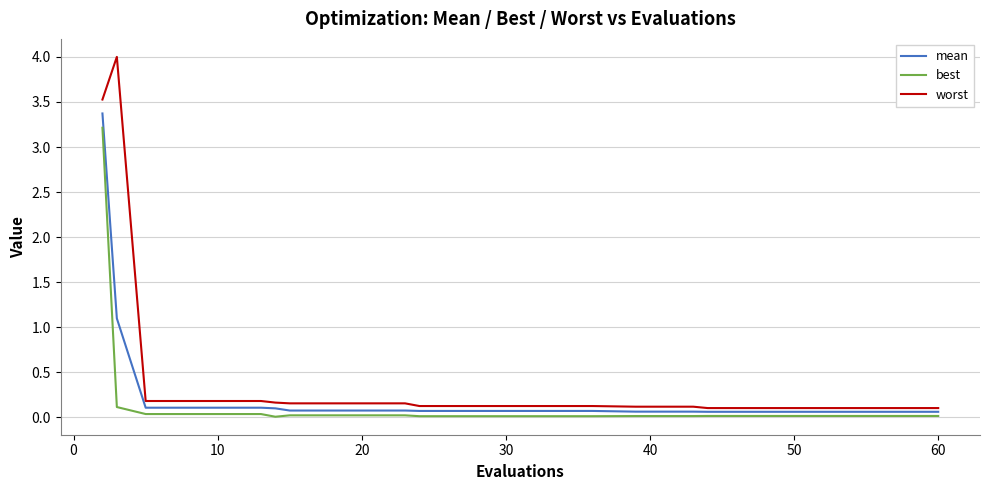

Which series has the largest total across all categories?

worst